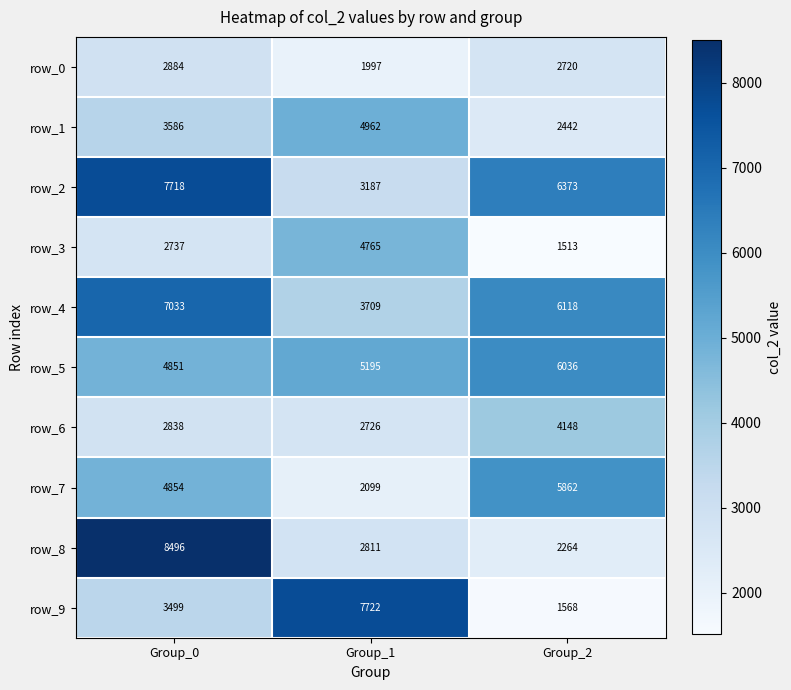

At which label does row_2 first exceed 6373?

Group_0